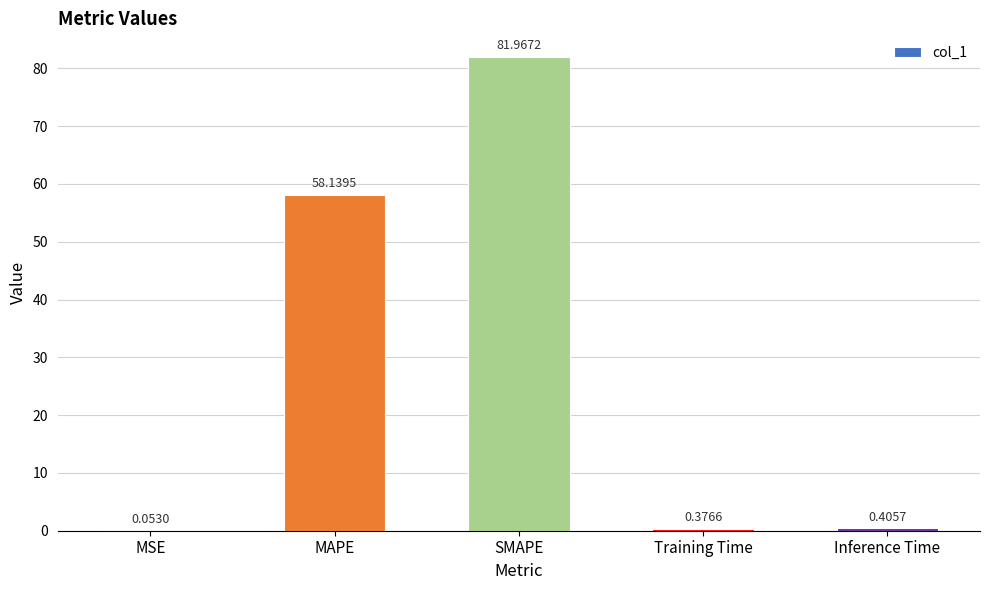

At which label is the value closest to 41?

MAPE